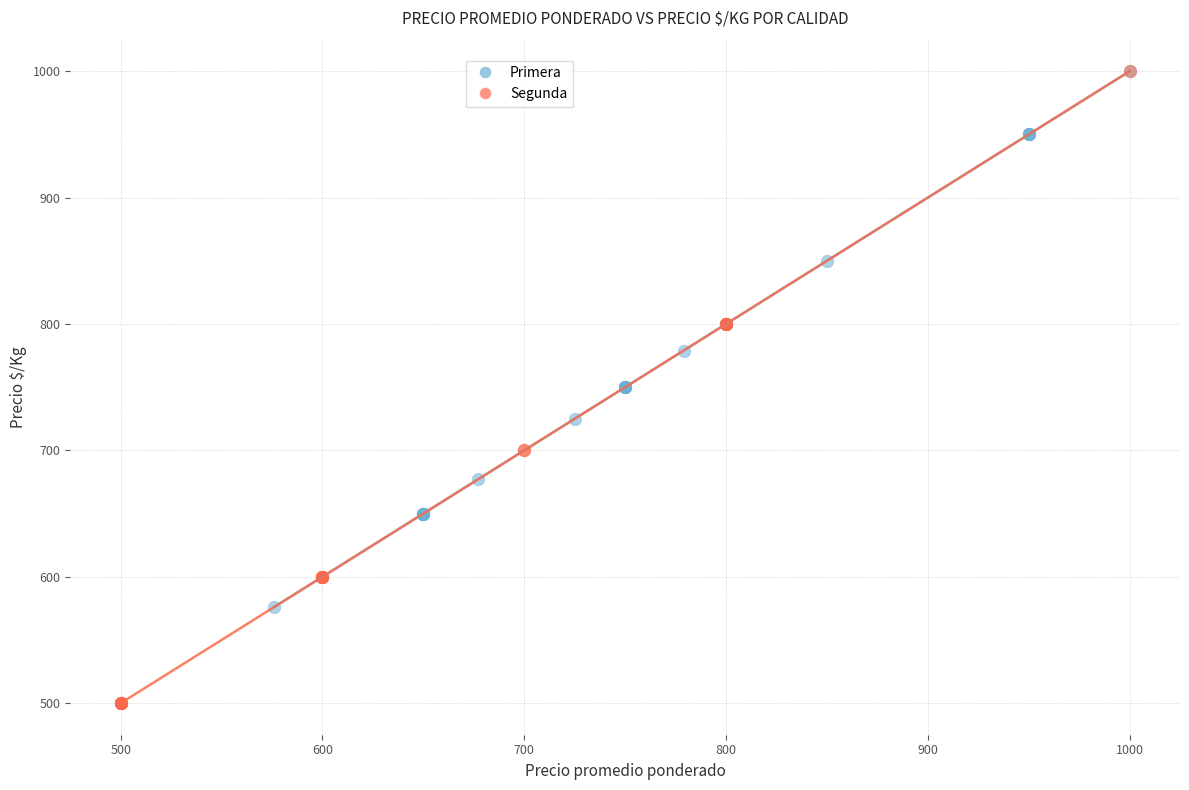

What are all the series names shown in the legend?

Primera, Segunda